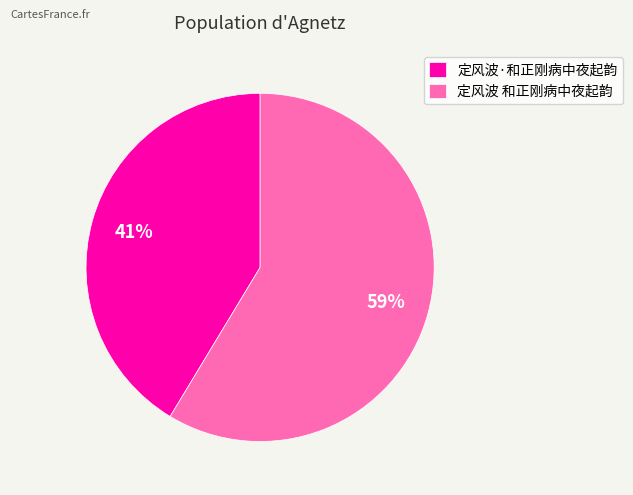

The 定风波·和正刚病中夜起韵 slice represents 28% of the pie. True or false?

False